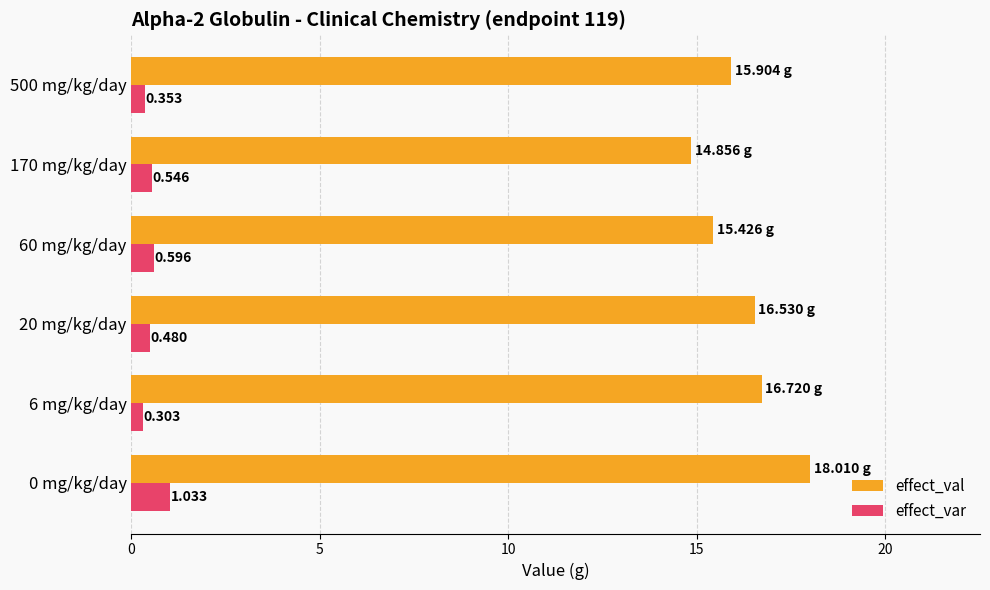

How many series are shown in this chart?

2